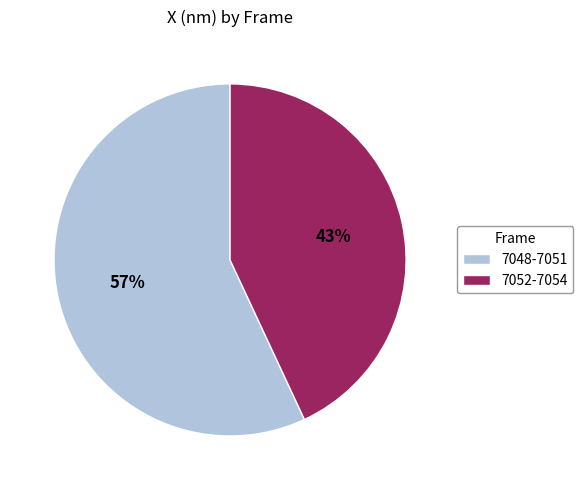

Which category has the smallest portion of the pie?

7052-7054